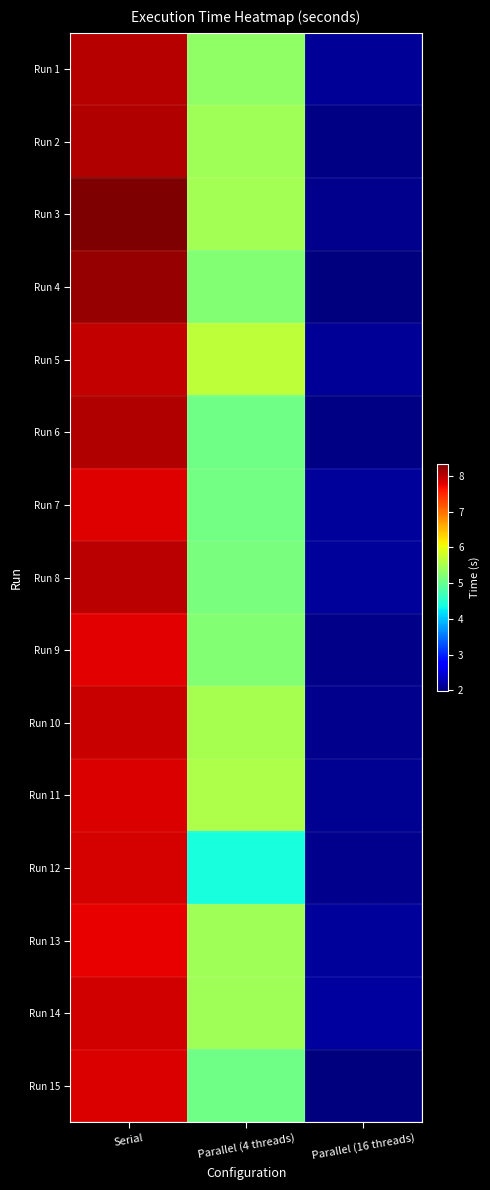

Which label corresponds to the largest value in the chart?

Serial